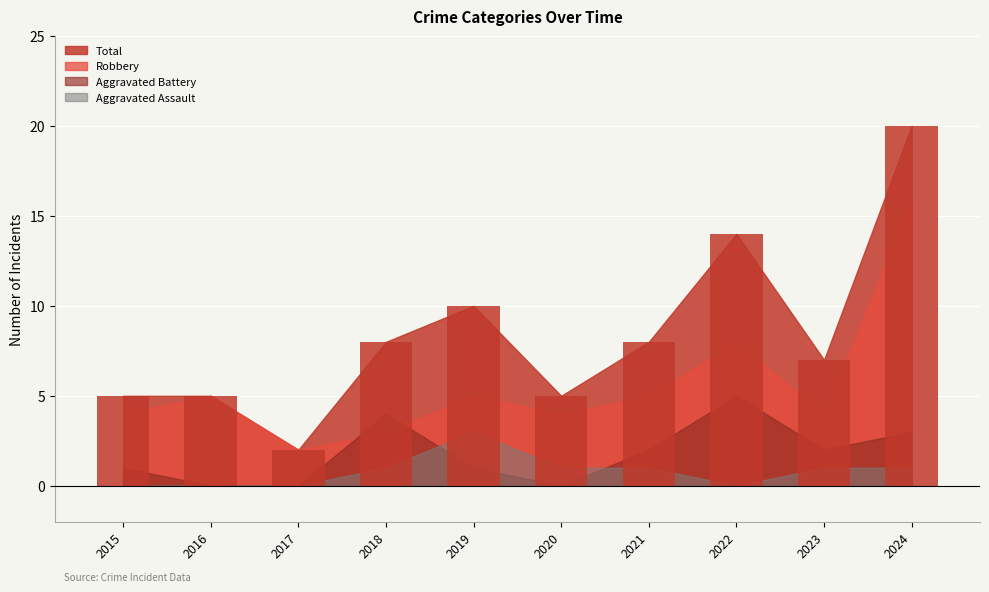

At which category is the sum across all series the highest?

2024